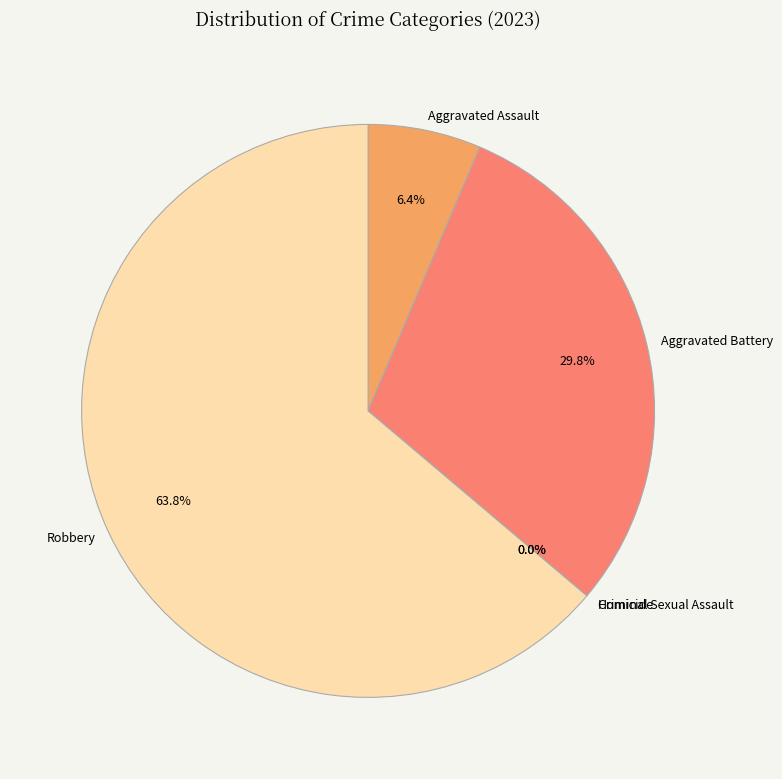

What percentage do Homicide and Robbery together represent?

63.8%